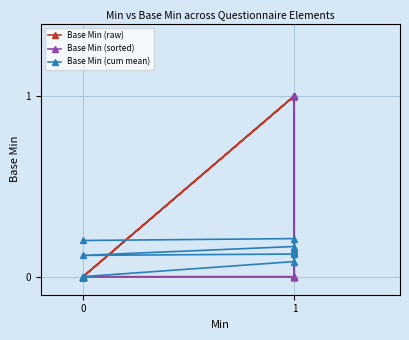

Which series has the largest total across all categories?

Base Min (raw)